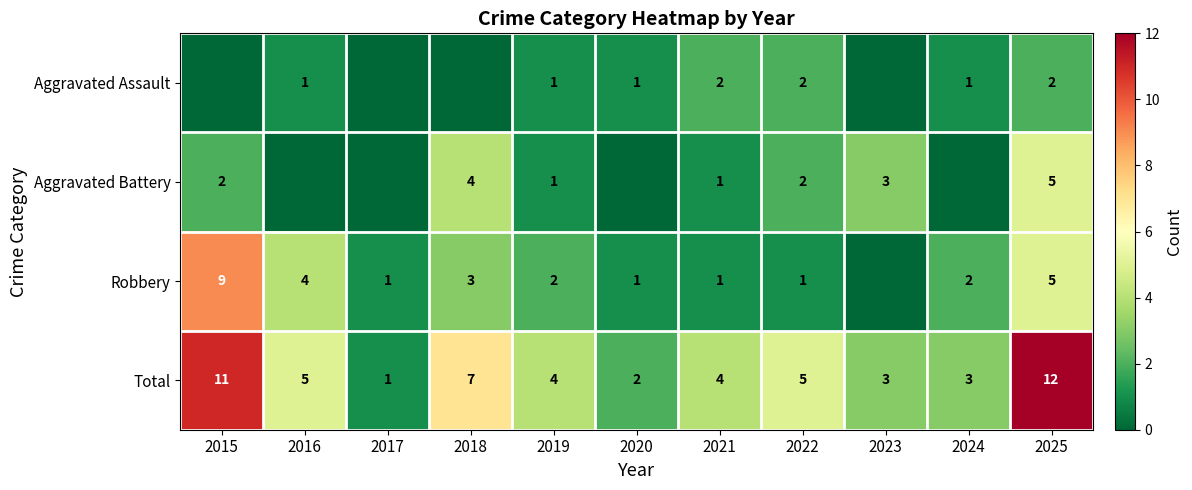

Between 2017 and 2022, which is larger?

2022